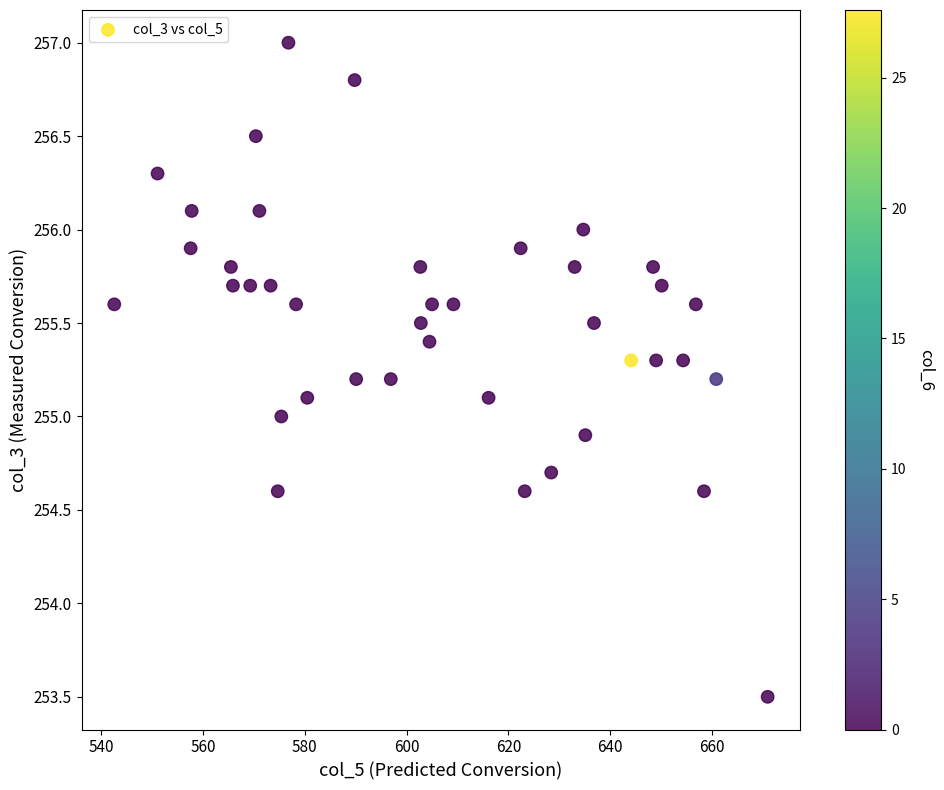

What is the range of X values (max minus min)?

128.3